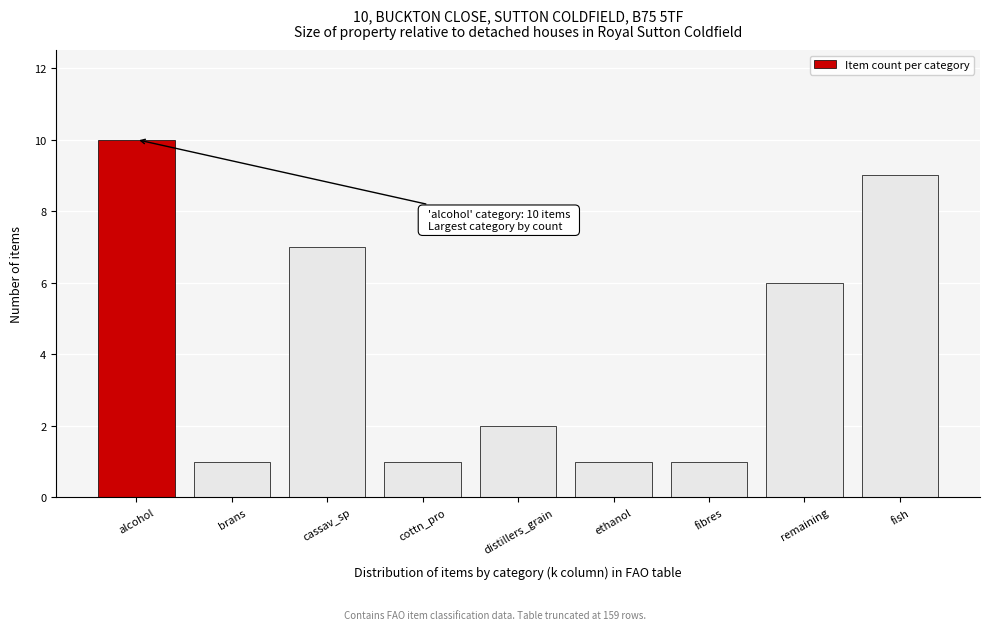

Reading left to right, list all the values displayed in this chart.

10	1	7	1	2	1	1	6	9